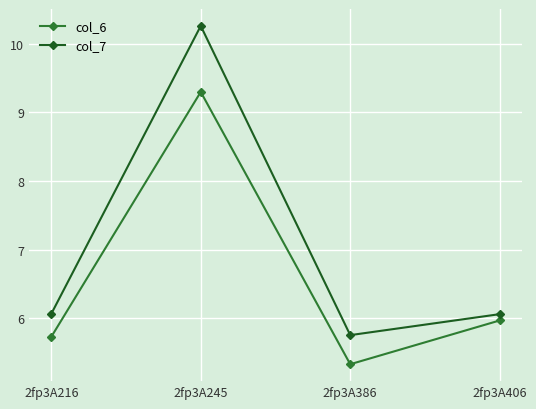

Is it true that col_6 equals 1.2 at 2fp3A216?

False